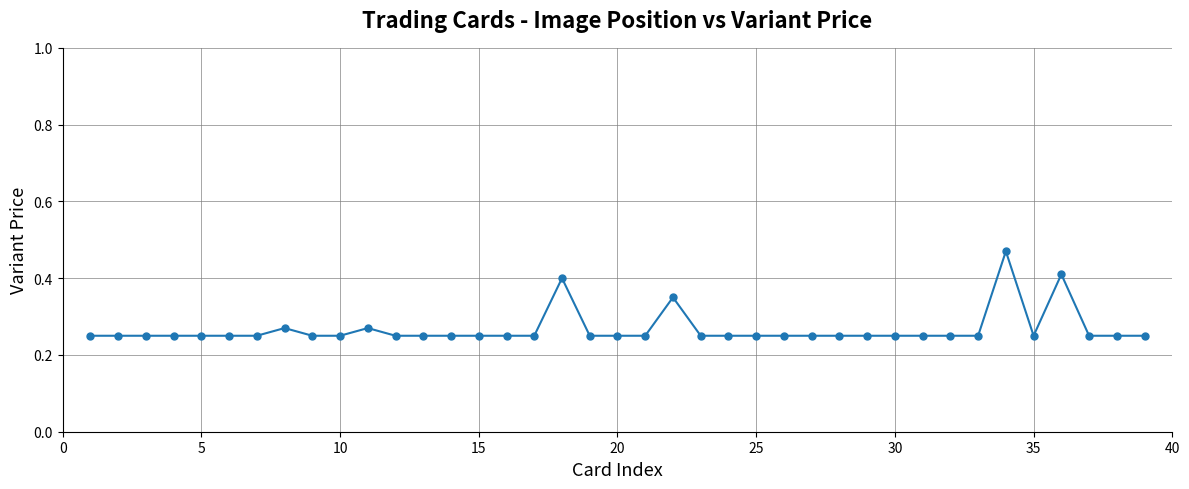

What is the sum of all values?

10.4